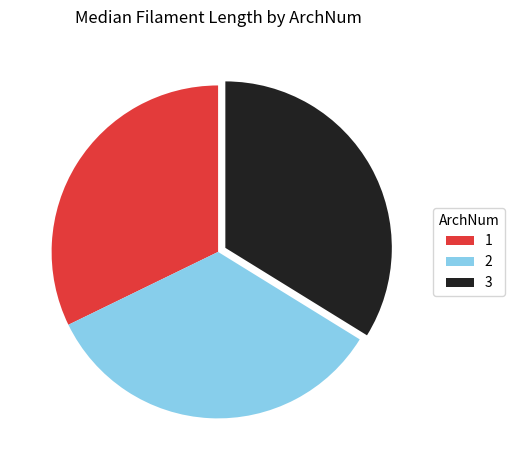

Count the number of slices in the pie.

3